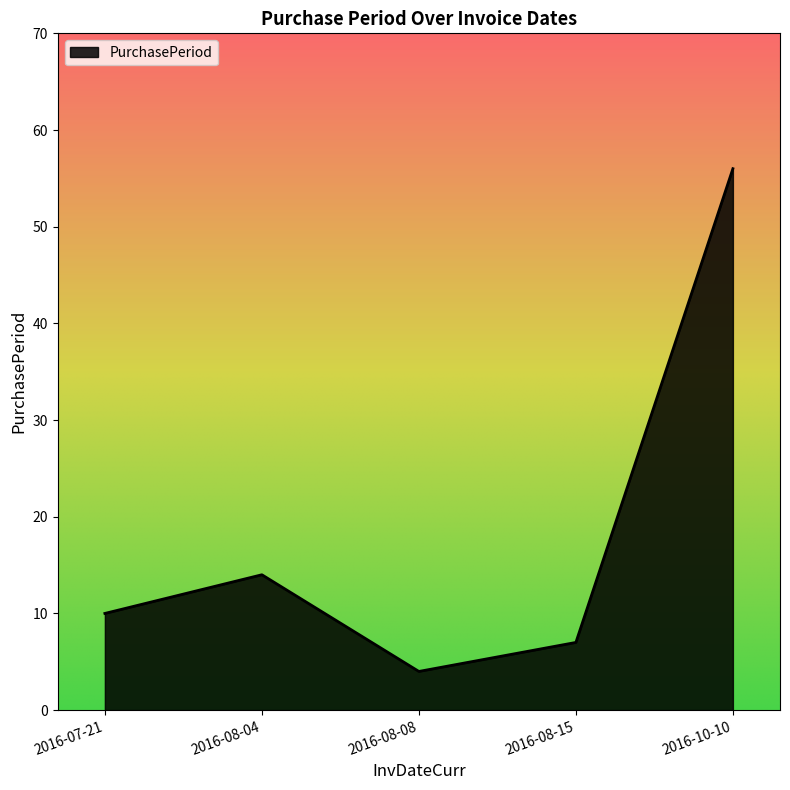

At which category does the chart reach its peak across all series?

2016-10-10